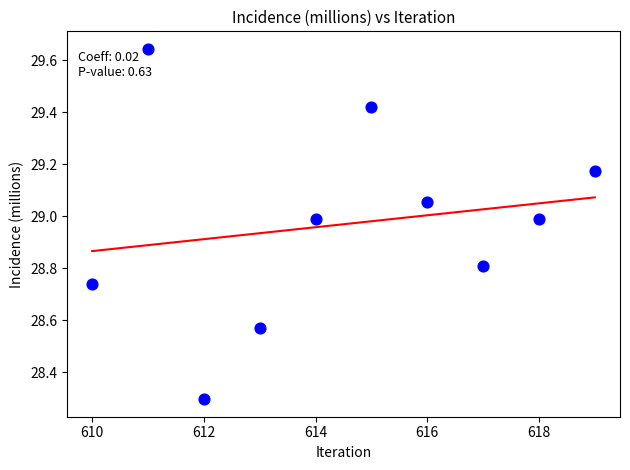

What is the range of X values (max minus min)?

9.0